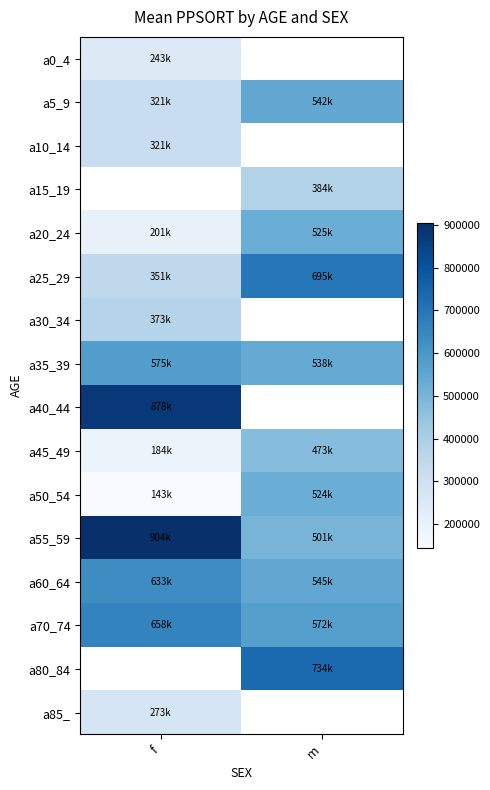

List the series in order of their peak value, lowest first.

a0_4, a10_14, a30_34, a45_49, a50_54, a20_24, a5_9, a15_19, a85_, a35_39, a60_64, a70_74, a25_29, a40_44, a55_59, a80_84